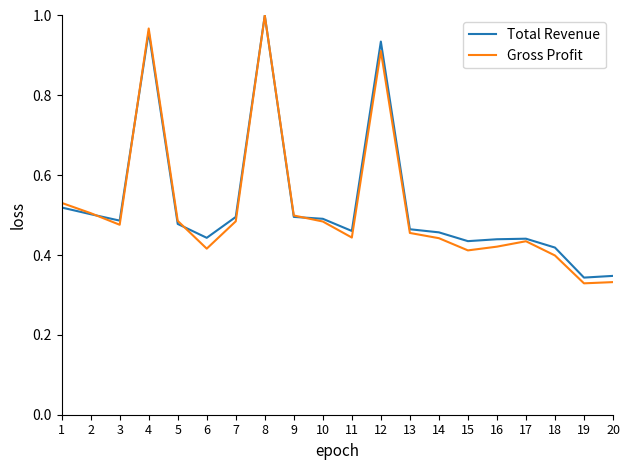

What are all the series names shown in the legend?

Total Revenue, Gross Profit